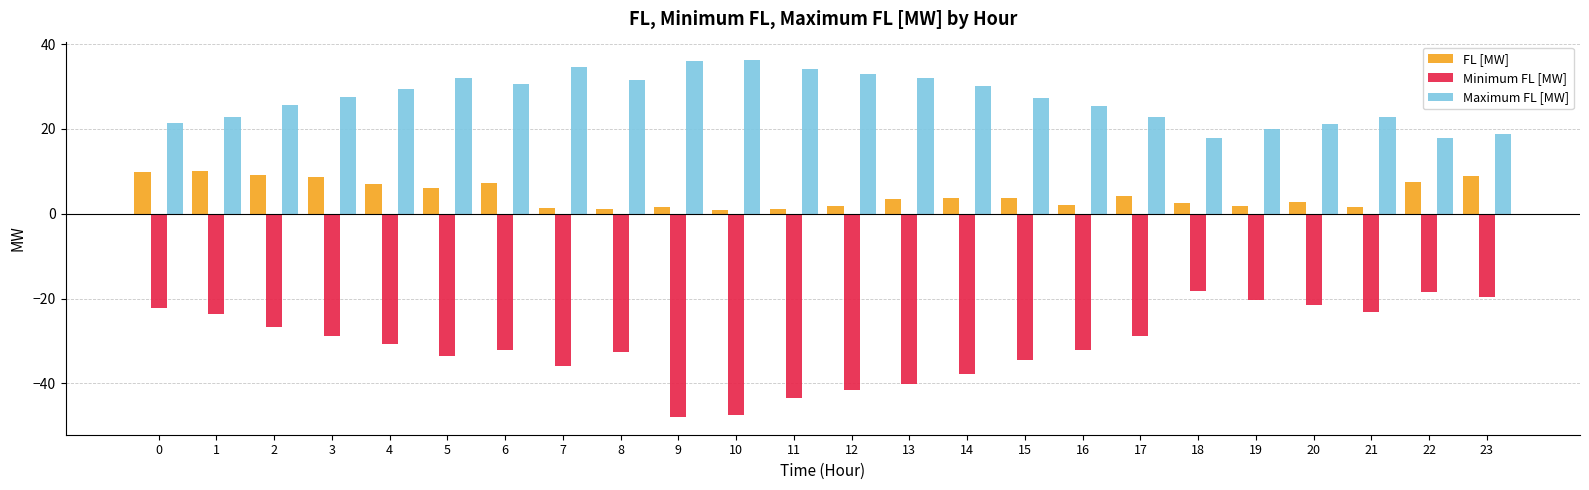

The FL [MW] series shows 2.5 at 18. True or false?

True